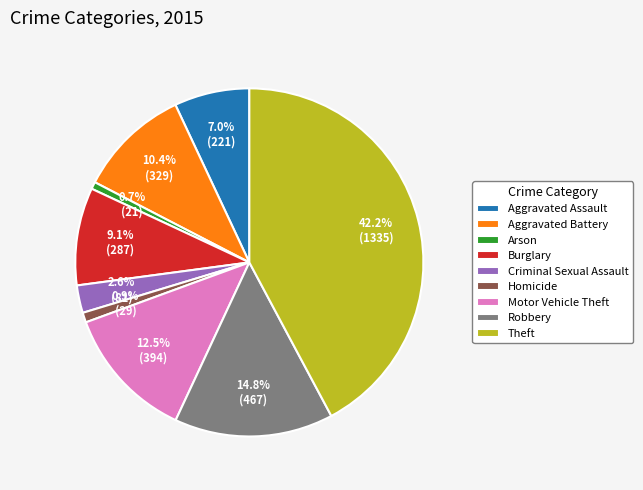

Is there any slice that represents more than half of the pie?

No